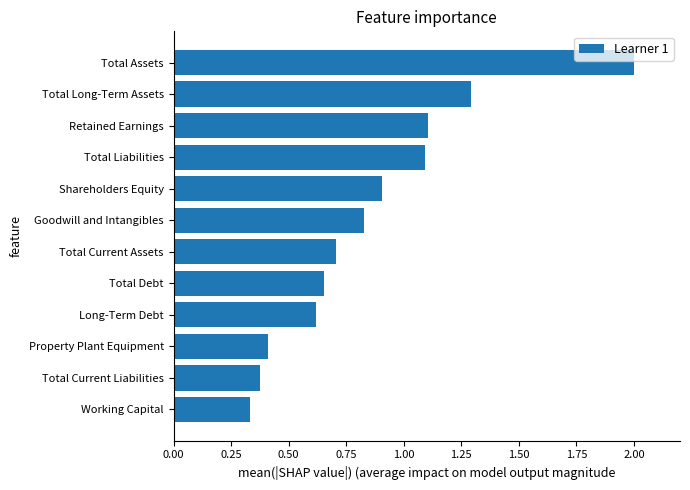

Are the bars horizontal?

Yes